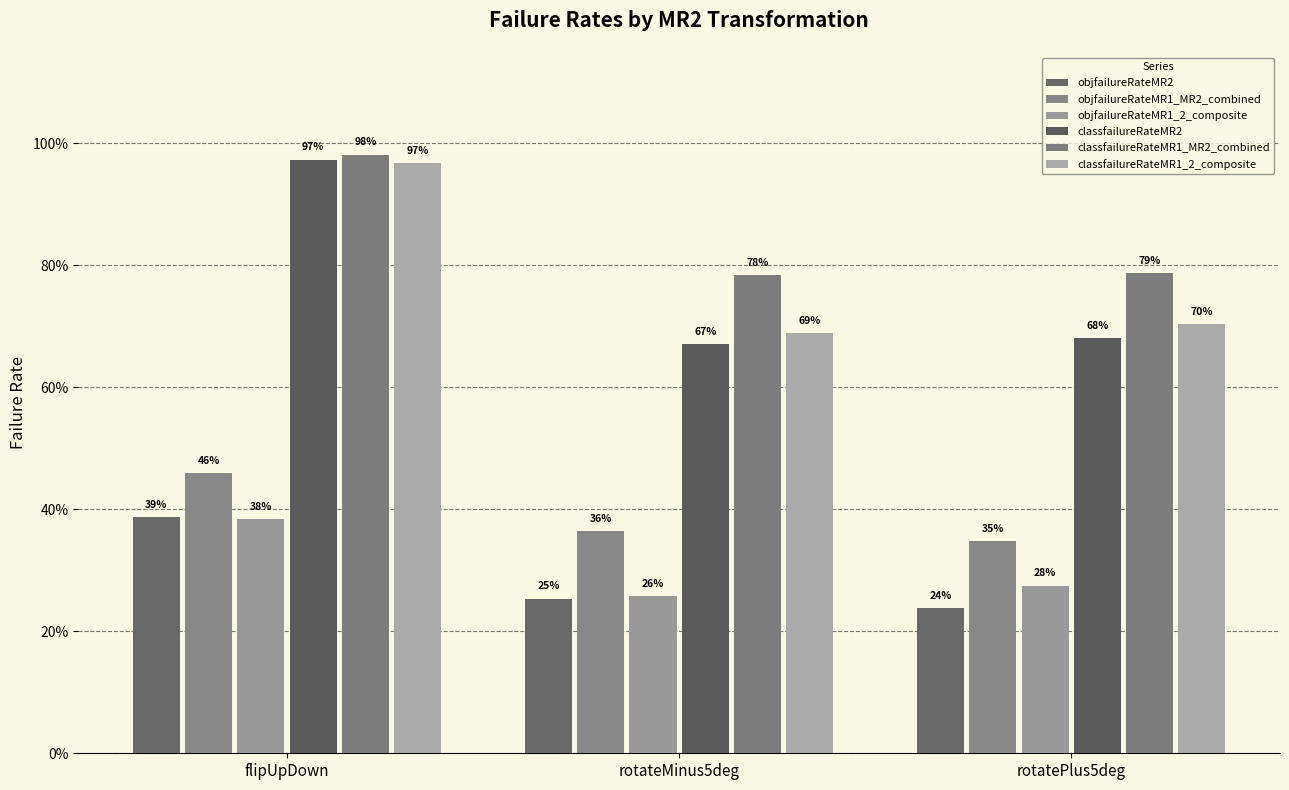

Does the chart contain stacked bars?

No